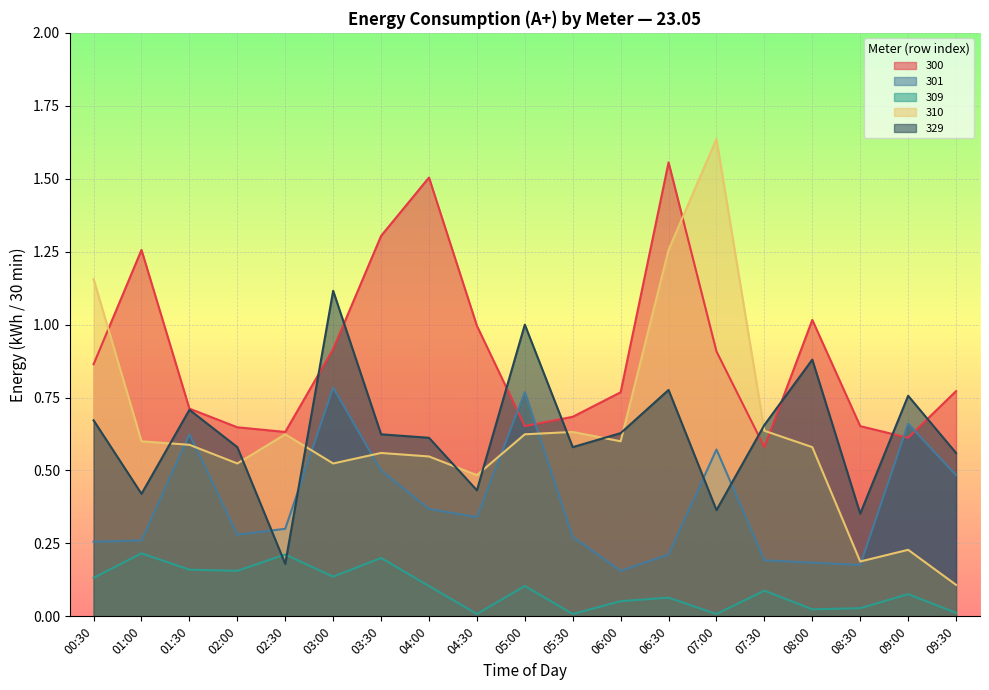

Reading left to right, what are all the values shown in this chart?

300: 0.9	1.3	0.7	0.6	0.6	0.9	1.3	1.5	1.0	0.7	0.7	0.8	1.6	0.9	0.6	1.0	0.7	0.6	0.8
301: 0.3	0.3	0.6	0.3	0.3	0.8	0.5	0.4	0.3	0.8	0.3	0.2	0.2	0.6	0.2	0.2	0.2	0.7	0.5
309: 0.1	0.2	0.2	0.2	0.2	0.1	0.2	0.1	0.0	0.1	0.0	0.1	0.1	0.0	0.1	0.0	0.0	0.1	0.0
310: 1.2	0.6	0.6	0.5	0.6	0.5	0.6	0.5	0.5	0.6	0.6	0.6	1.3	1.6	0.6	0.6	0.2	0.2	0.1
329: 0.7	0.4	0.7	0.6	0.2	1.1	0.6	0.6	0.4	1.0	0.6	0.6	0.8	0.4	0.7	0.9	0.4	0.8	0.6